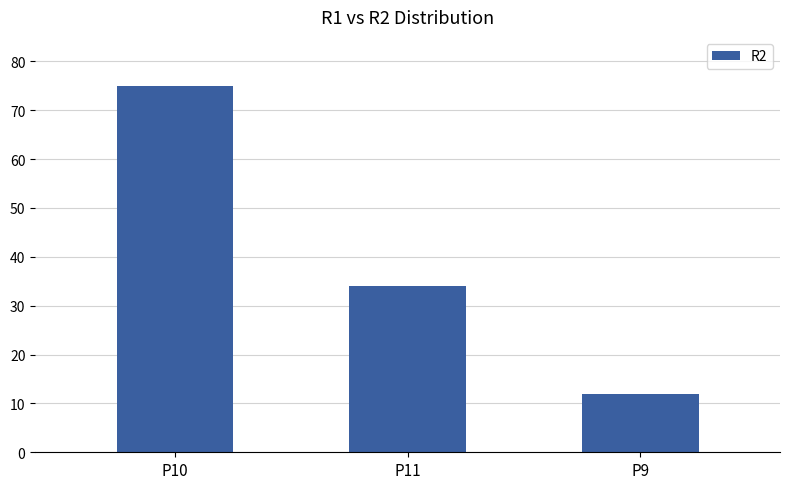

Rank the categories by value from lowest to highest.

P9, P11, P10